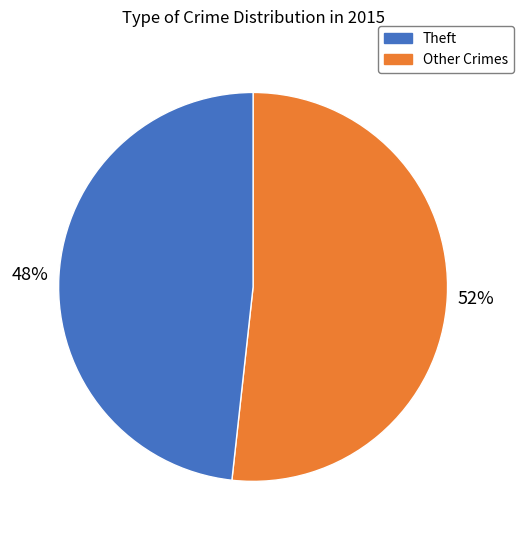

To the nearest percent, what is the average slice percentage?

50%